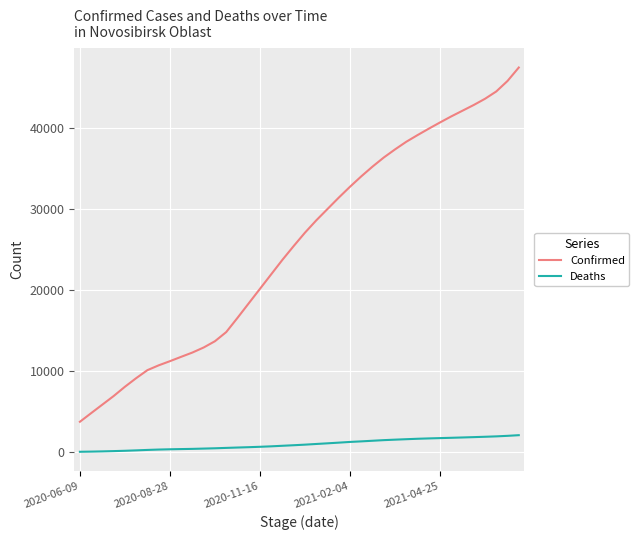

What is the maximum value for Deaths?

2095